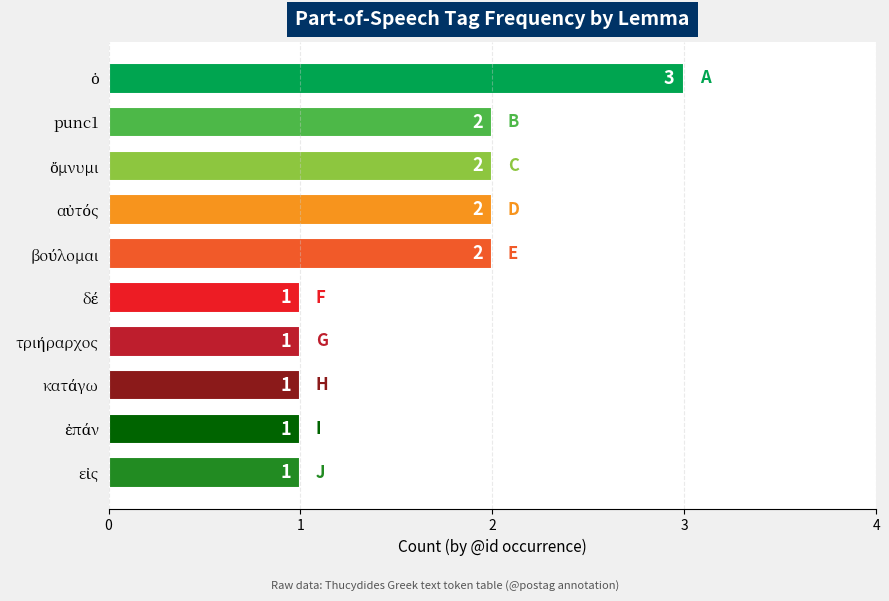

How many values are between 1 and 2?

9